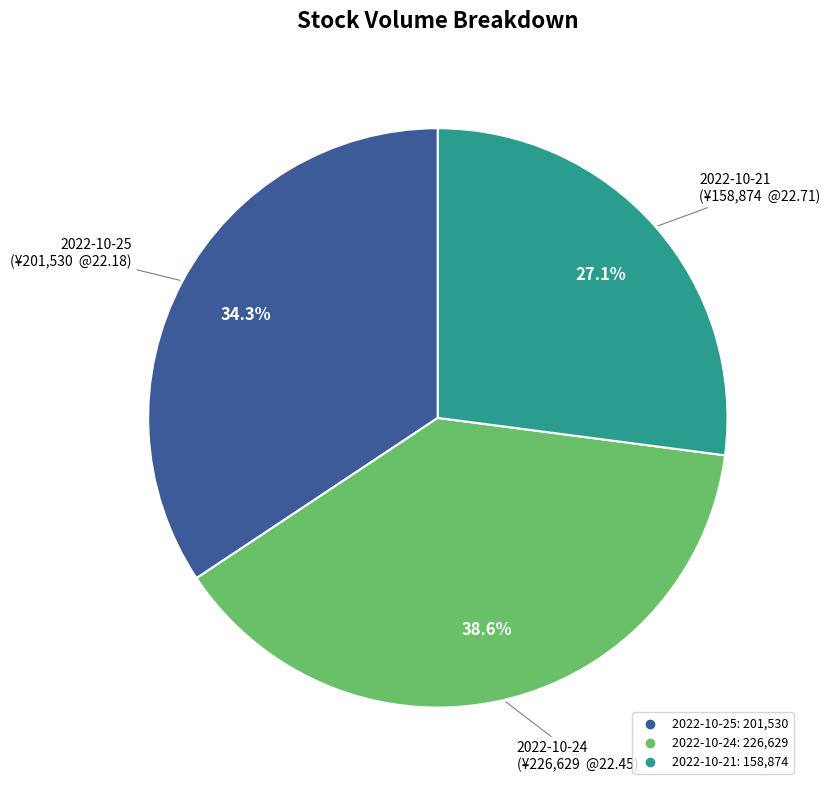

What percentage is the 2022-10-24 slice, to the nearest percent?

39%